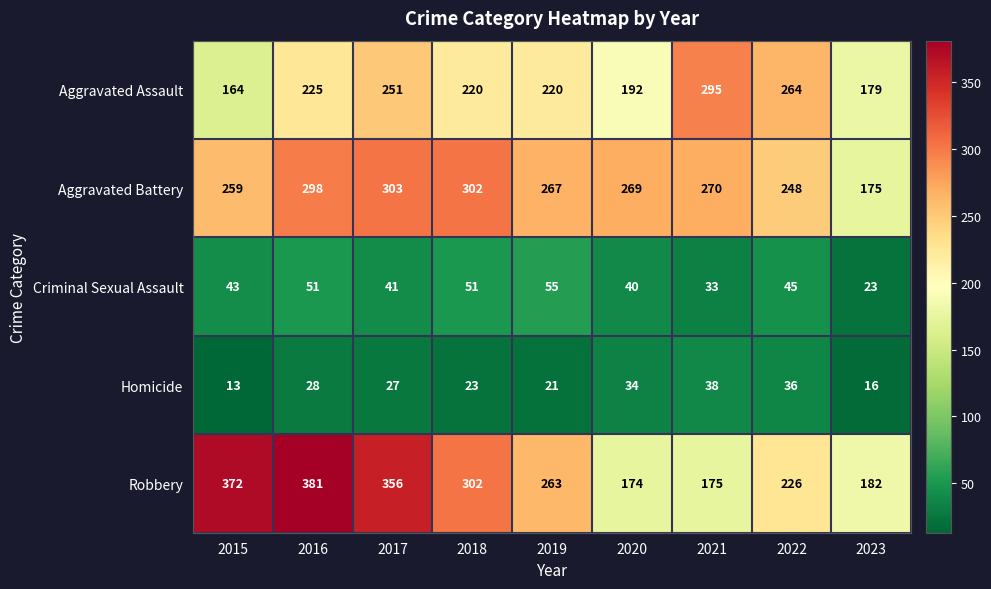

At 2021, list the series in order from largest to smallest.

Aggravated Assault, Aggravated Battery, Robbery, Homicide, Criminal Sexual Assault